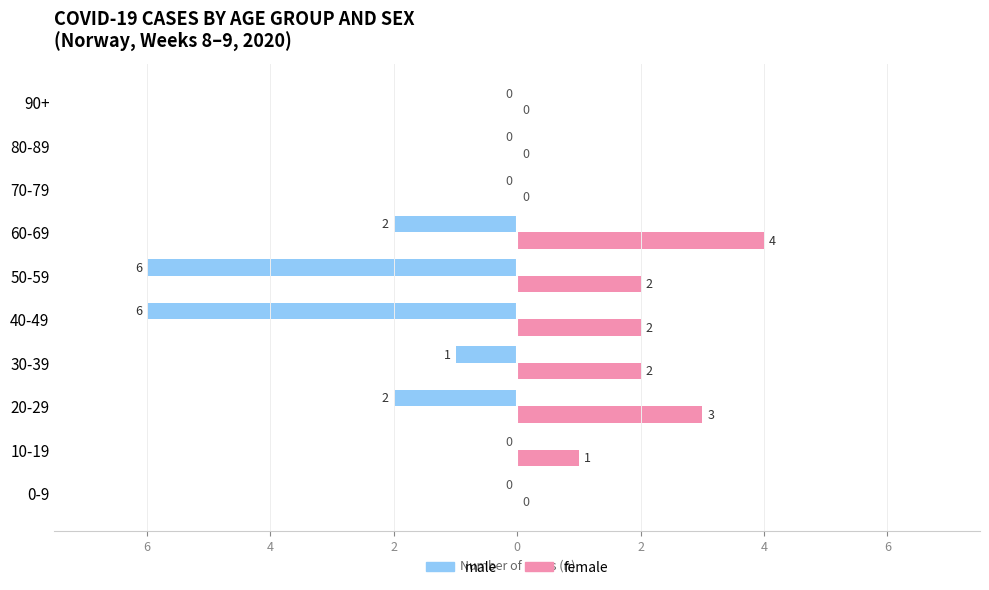

Reading left to right, extract all data points from this chart.

male: 0	0	-2	-1	-6	-6	-2	0	0	0
female: 0	1	3	2	2	2	4	0	0	0